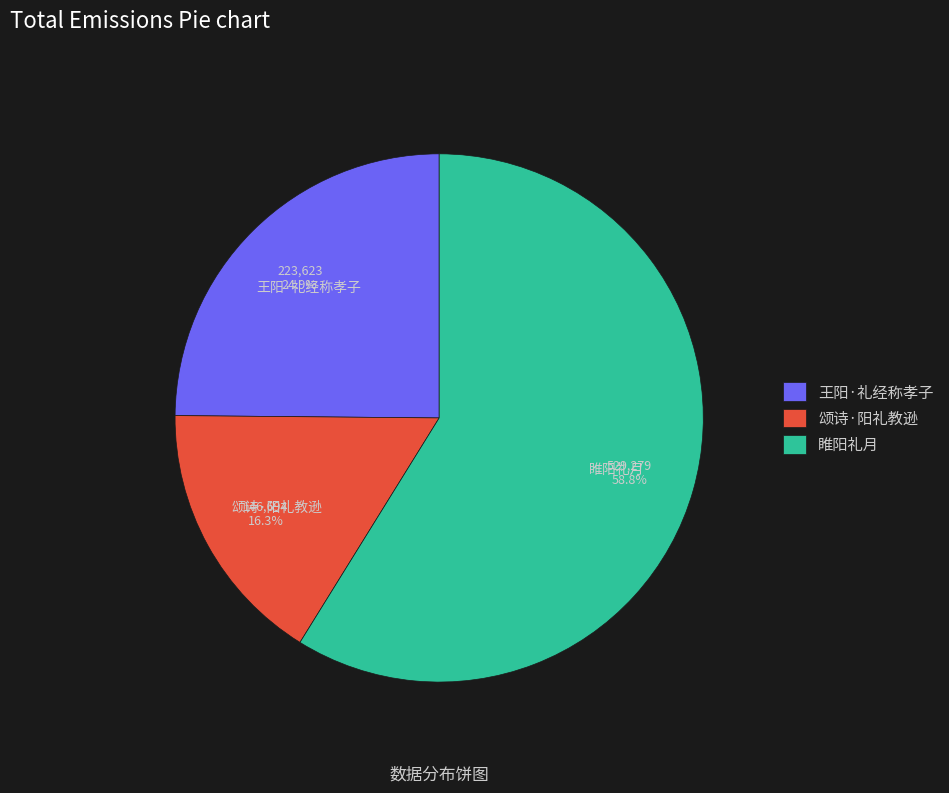

Is the sum of 颂诗·阳礼教逊 and 睢阳礼月 greater than half?

Yes